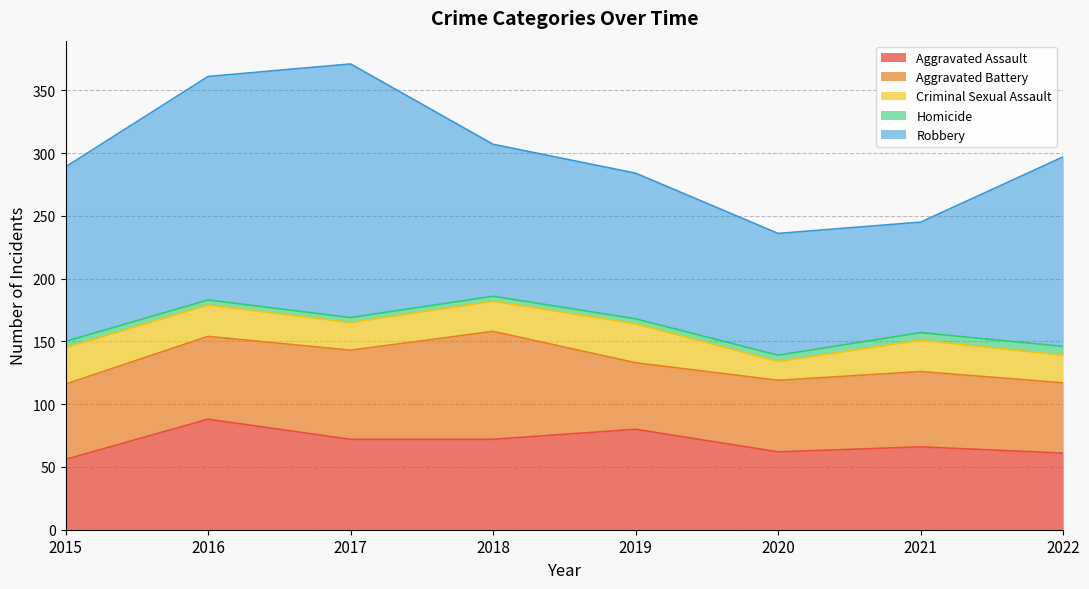

Between 2015 and 2019, which is larger?

2019